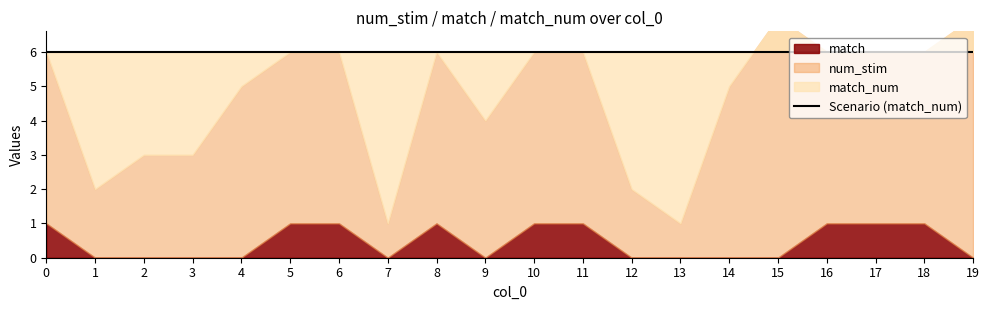

Count the number of categories in the chart.

20